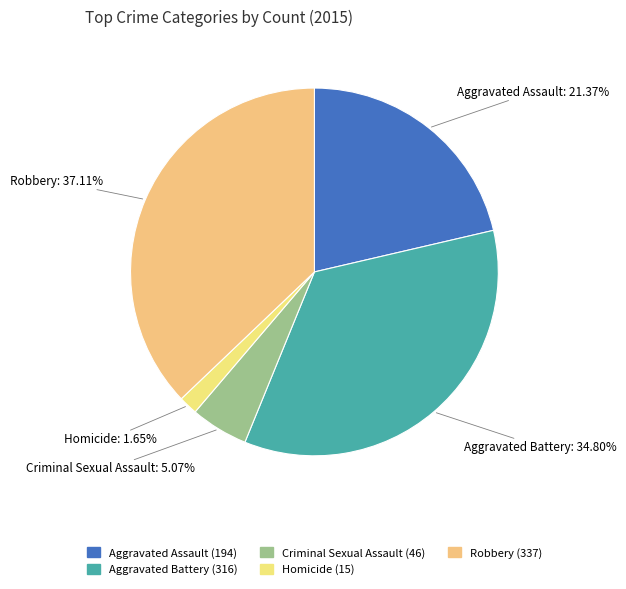

How many slices are in this pie chart?

5